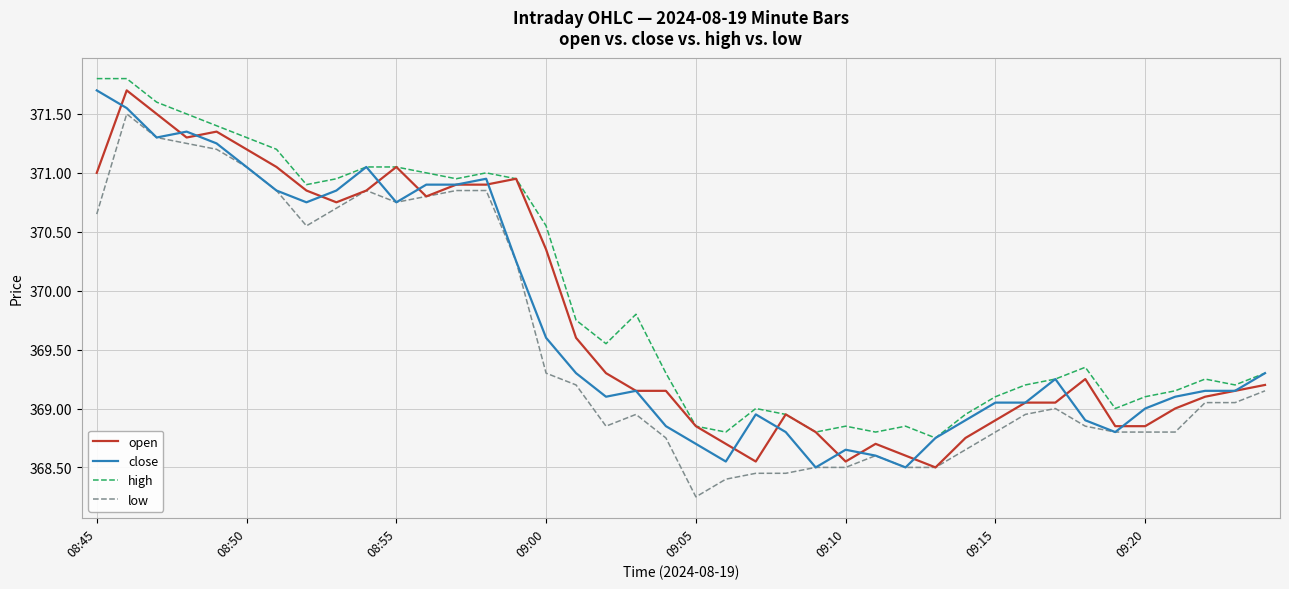

True or false: high and low intersect in this chart.

False